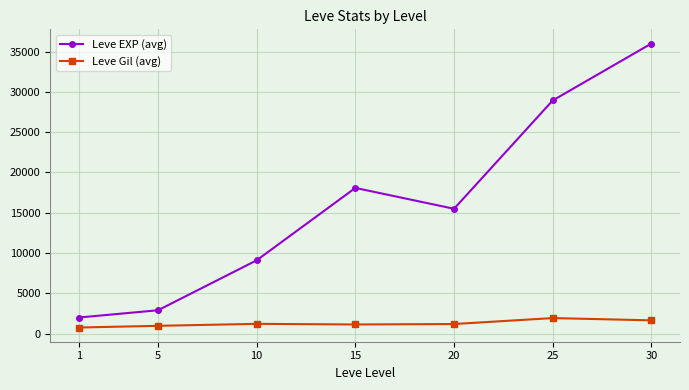

Is the value of Leve Gil (avg) at 15 greater than the value of Leve EXP (avg) at 1?

No